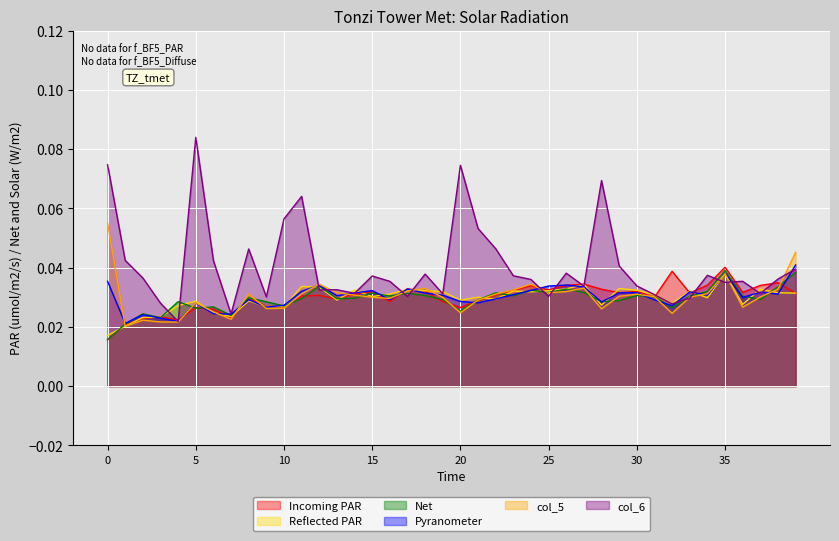

Reading left to right, transcribe all the data shown in this chart.

col_1: 0.0	0.0	0.0	0.0	0.0	0.0	0.0	0.0	0.0	0.0	0.0	0.0	0.0	0.0	0.0	0.0	0.0	0.0	0.0	0.0	0.0	0.0	0.0	0.0	0.0	0.0	0.0	0.0	0.0	0.0	0.0	0.0	0.0	0.0	0.0	0.0	0.0	0.0	0.0	0.0
col_2: 0.0	0.0	0.0	0.0	0.0	0.0	0.0	0.0	0.0	0.0	0.0	0.0	0.0	0.0	0.0	0.0	0.0	0.0	0.0	0.0	0.0	0.0	0.0	0.0	0.0	0.0	0.0	0.0	0.0	0.0	0.0	0.0	0.0	0.0	0.0	0.0	0.0	0.0	0.0	0.0
col_3: 0.0	0.0	0.0	0.0	0.0	0.0	0.0	0.0	0.0	0.0	0.0	0.0	0.0	0.0	0.0	0.0	0.0	0.0	0.0	0.0	0.0	0.0	0.0	0.0	0.0	0.0	0.0	0.0	0.0	0.0	0.0	0.0	0.0	0.0	0.0	0.0	0.0	0.0	0.0	0.0
col_4: 0.0	0.0	0.0	0.0	0.0	0.0	0.0	0.0	0.0	0.0	0.0	0.0	0.0	0.0	0.0	0.0	0.0	0.0	0.0	0.0	0.0	0.0	0.0	0.0	0.0	0.0	0.0	0.0	0.0	0.0	0.0	0.0	0.0	0.0	0.0	0.0	0.0	0.0	0.0	0.0
col_5: 0.1	0.0	0.0	0.0	0.0	0.0	0.0	0.0	0.0	0.0	0.0	0.0	0.0	0.0	0.0	0.0	0.0	0.0	0.0	0.0	0.0	0.0	0.0	0.0	0.0	0.0	0.0	0.0	0.0	0.0	0.0	0.0	0.0	0.0	0.0	0.0	0.0	0.0	0.0	0.0
col_6: 0.1	0.0	0.0	0.0	0.0	0.1	0.0	0.0	0.0	0.0	0.1	0.1	0.0	0.0	0.0	0.0	0.0	0.0	0.0	0.0	0.1	0.1	0.0	0.0	0.0	0.0	0.0	0.0	0.1	0.0	0.0	0.0	0.0	0.0	0.0	0.0	0.0	0.0	0.0	0.0